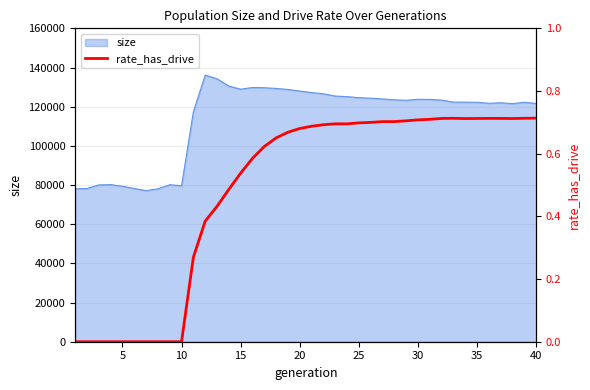

What is the average value?

0.5